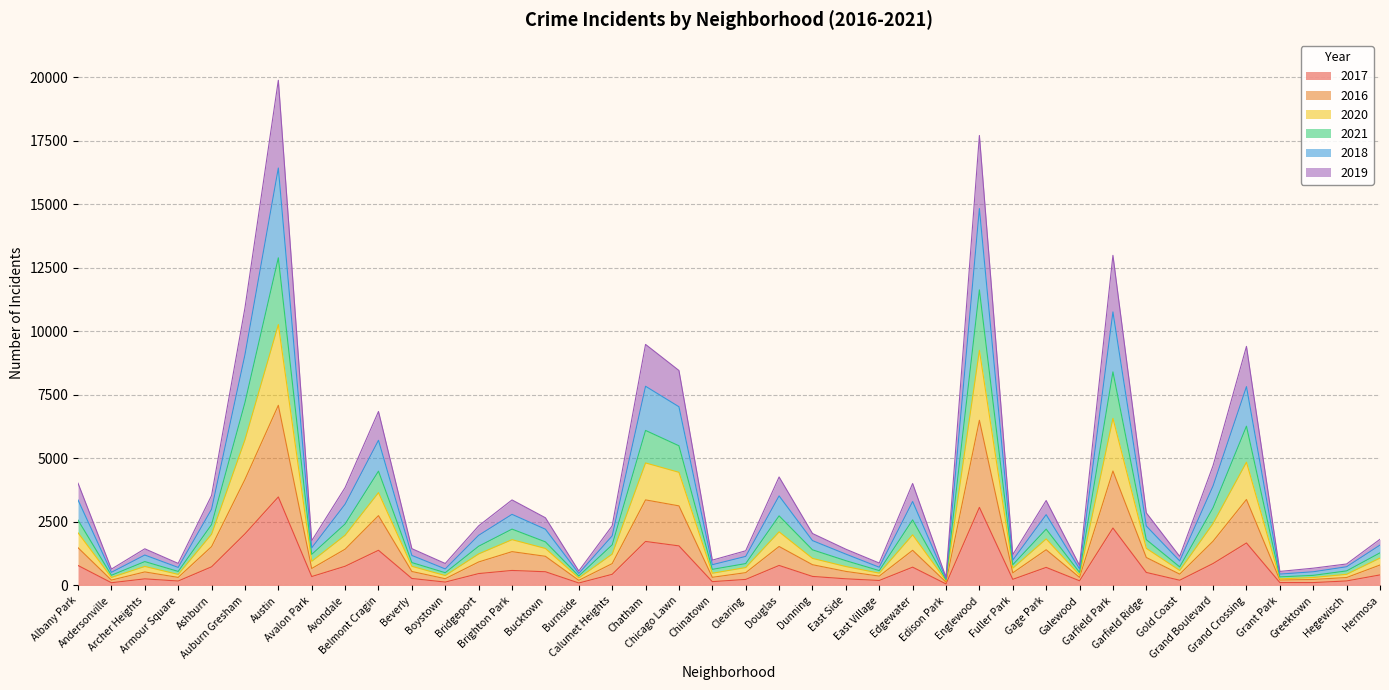

In 2021, how many points are higher than both neighbors (excluding endpoints)?

11